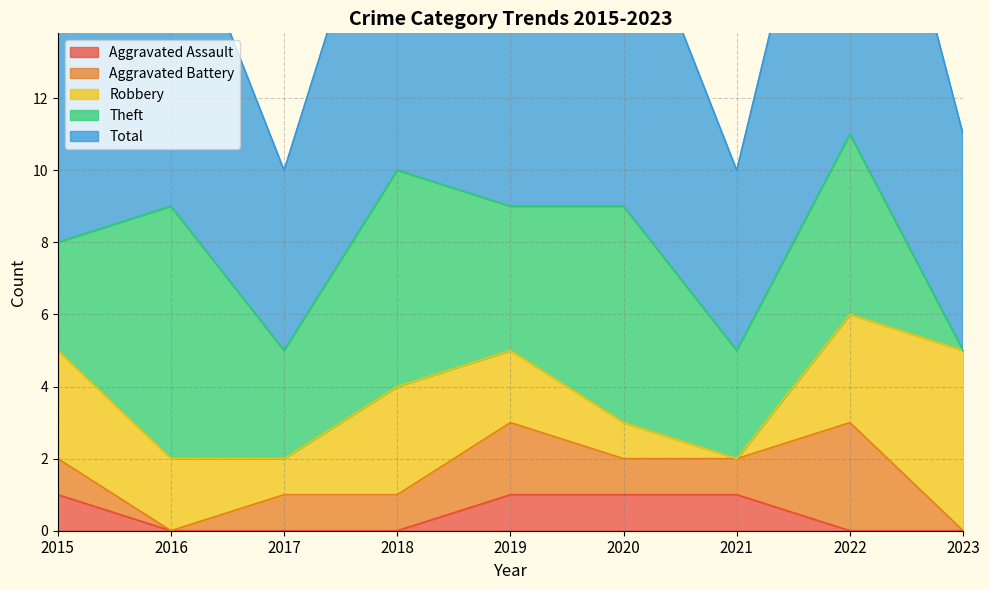

How many interior local peaks does the Robbery series have?

1